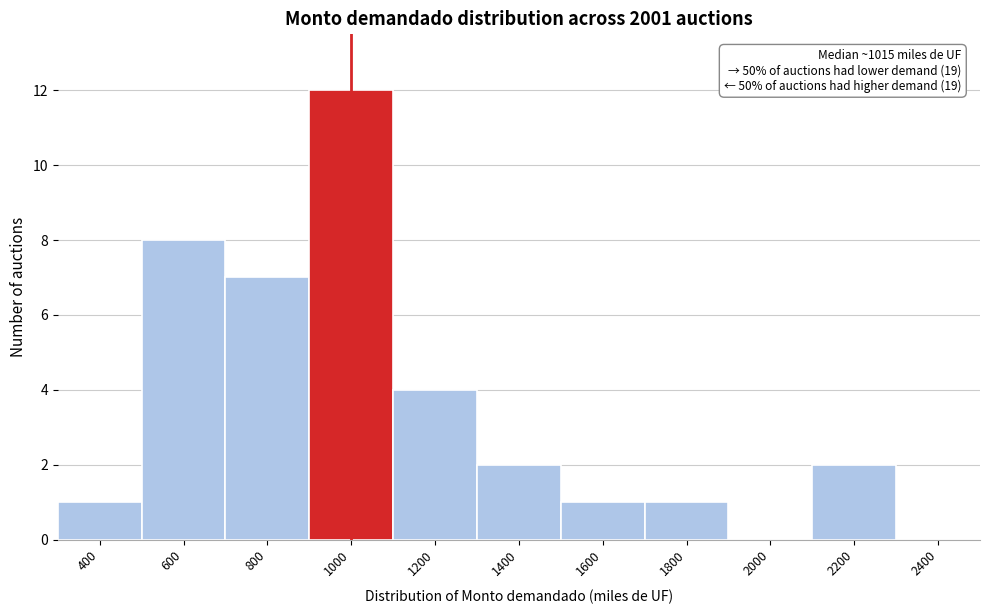

Reading right to left, transcribe all the data shown in this chart.

2400=0	2200=2	2000=0	1800=1	1600=1	1400=2	1200=4	1000=12	800=7	600=8	400=1